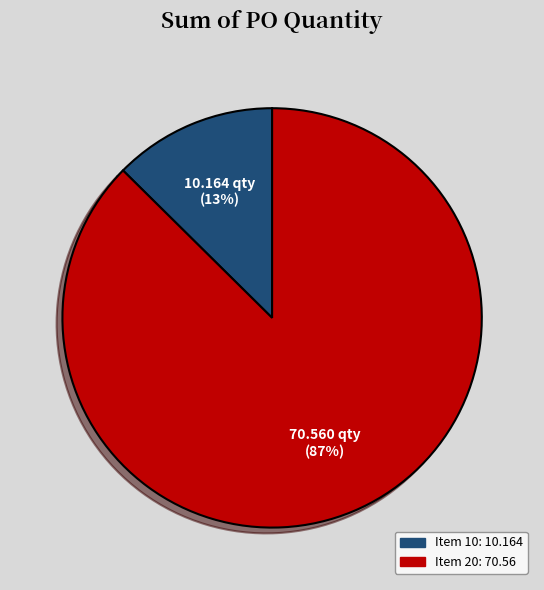

To the nearest percent, what is the combined percentage of Item 20 and Item 10?

100%